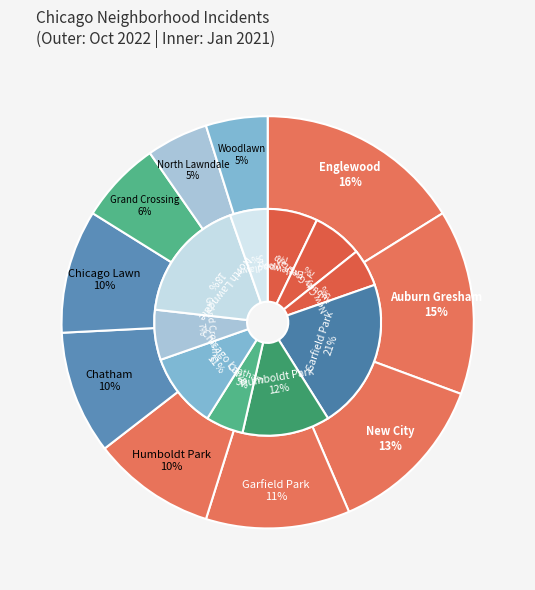

Combined, do Grand Crossing and North Lawndale account for over 50%?

No